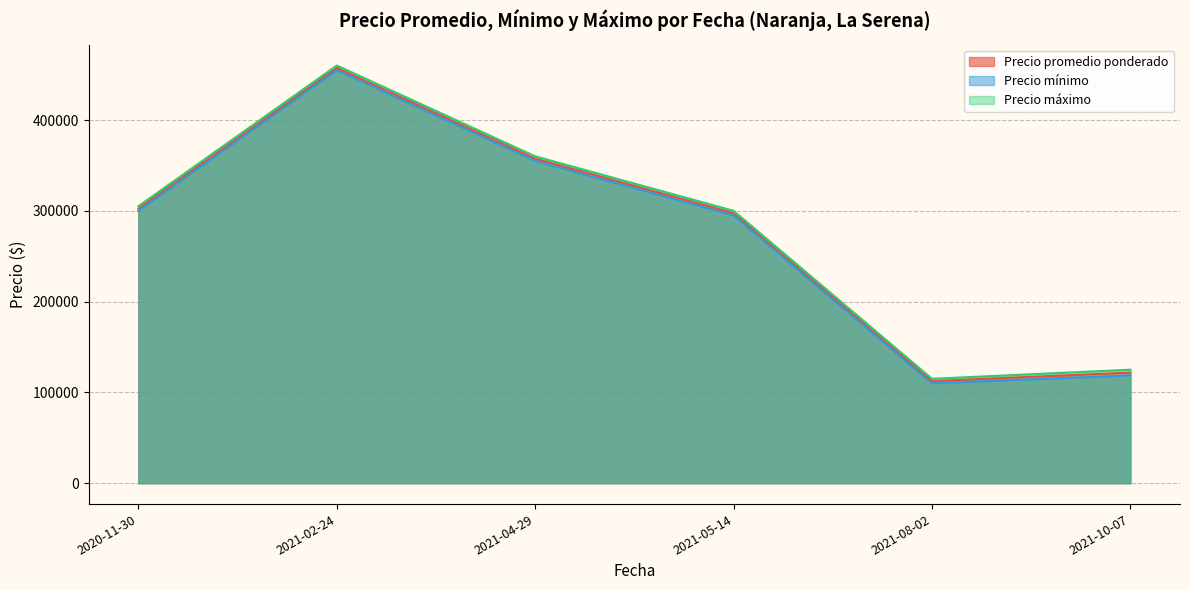

What is the greatest value displayed?

460000